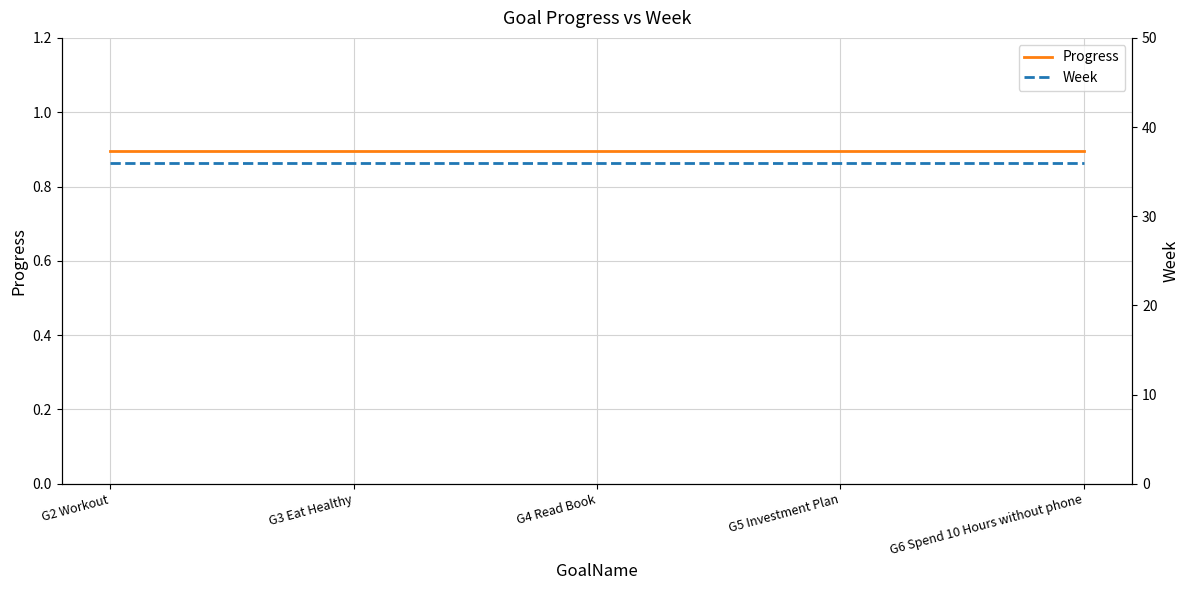

What value does the Week series have at G4 Read Book?

36.0